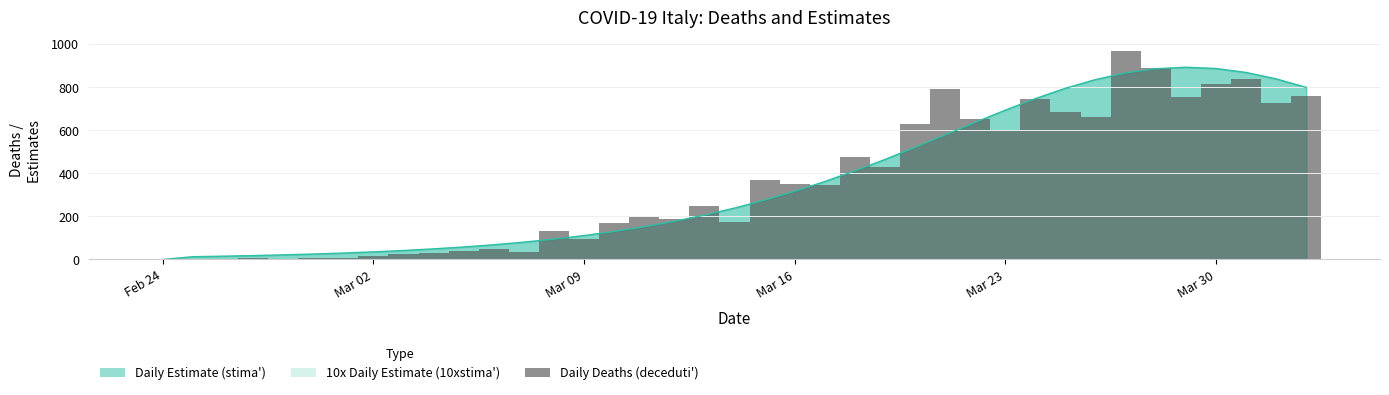

What is the sum of all values?

13908